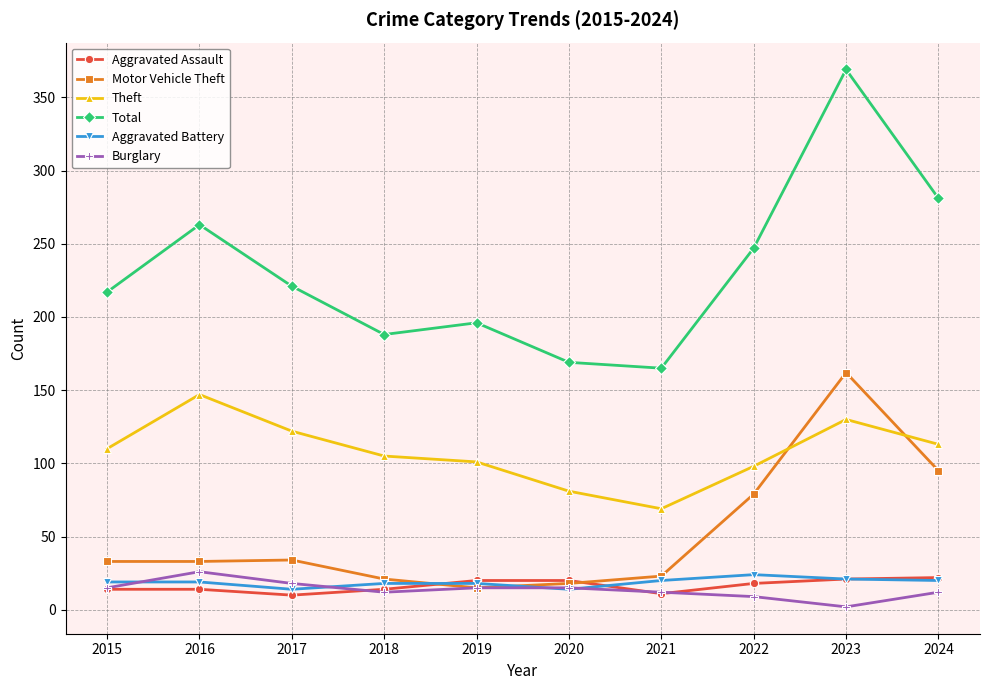

Is it true that Motor Vehicle Theft equals 95 at 2024?

True